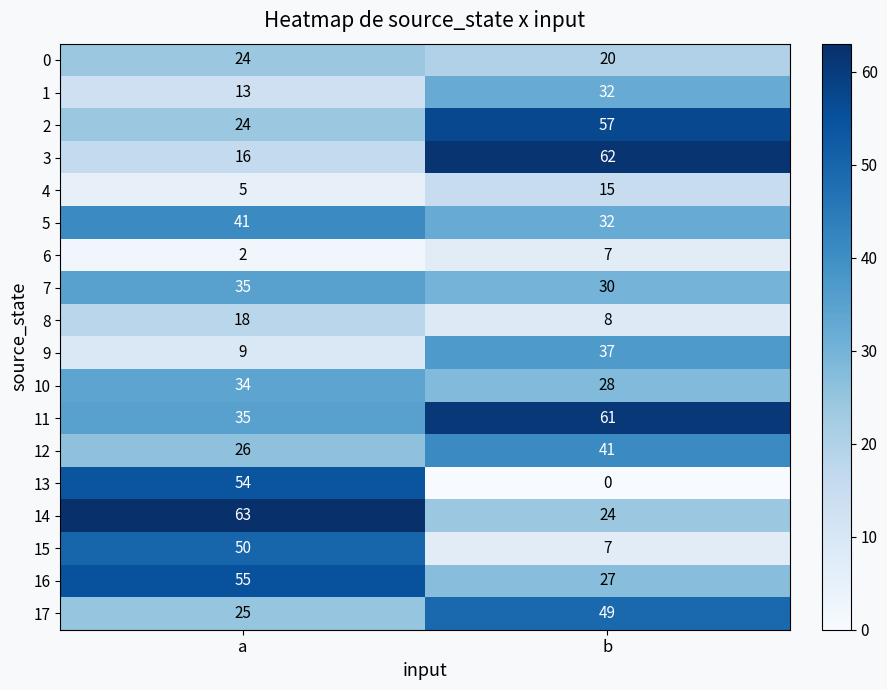

Which category has the lowest value across all series?

b